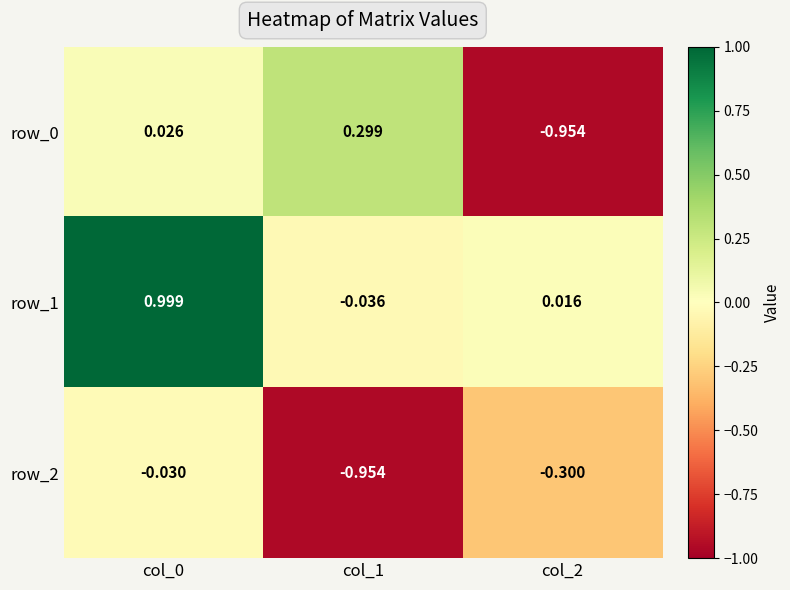

Which series has the largest total across all categories?

row_1